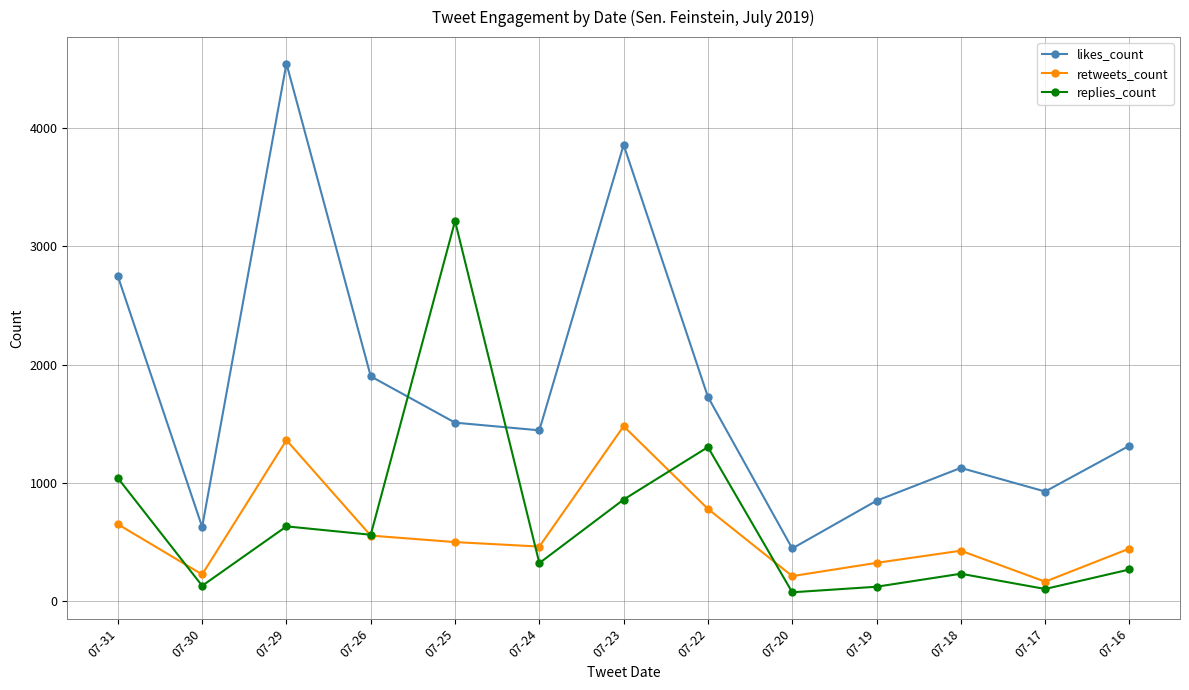

In replies_count, how many points are higher than both neighbors (excluding endpoints)?

4